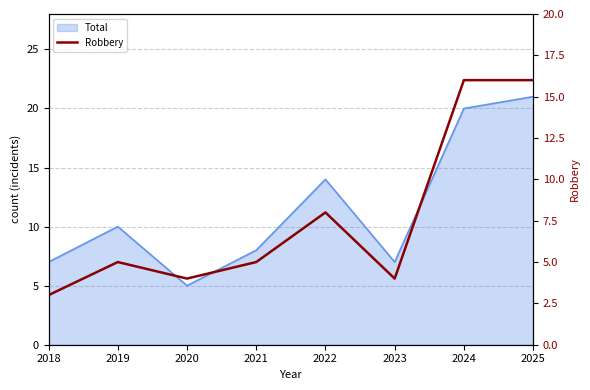

At which category does the data reach its first local peak?

2019